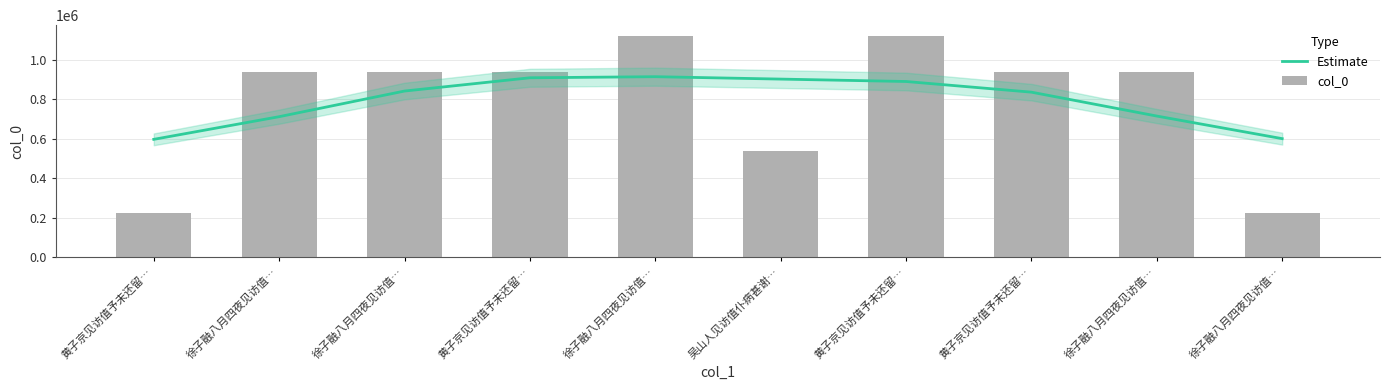

Rank the series at 黄子京见访值予未还留… from lowest to highest value.

col_0, Estimate